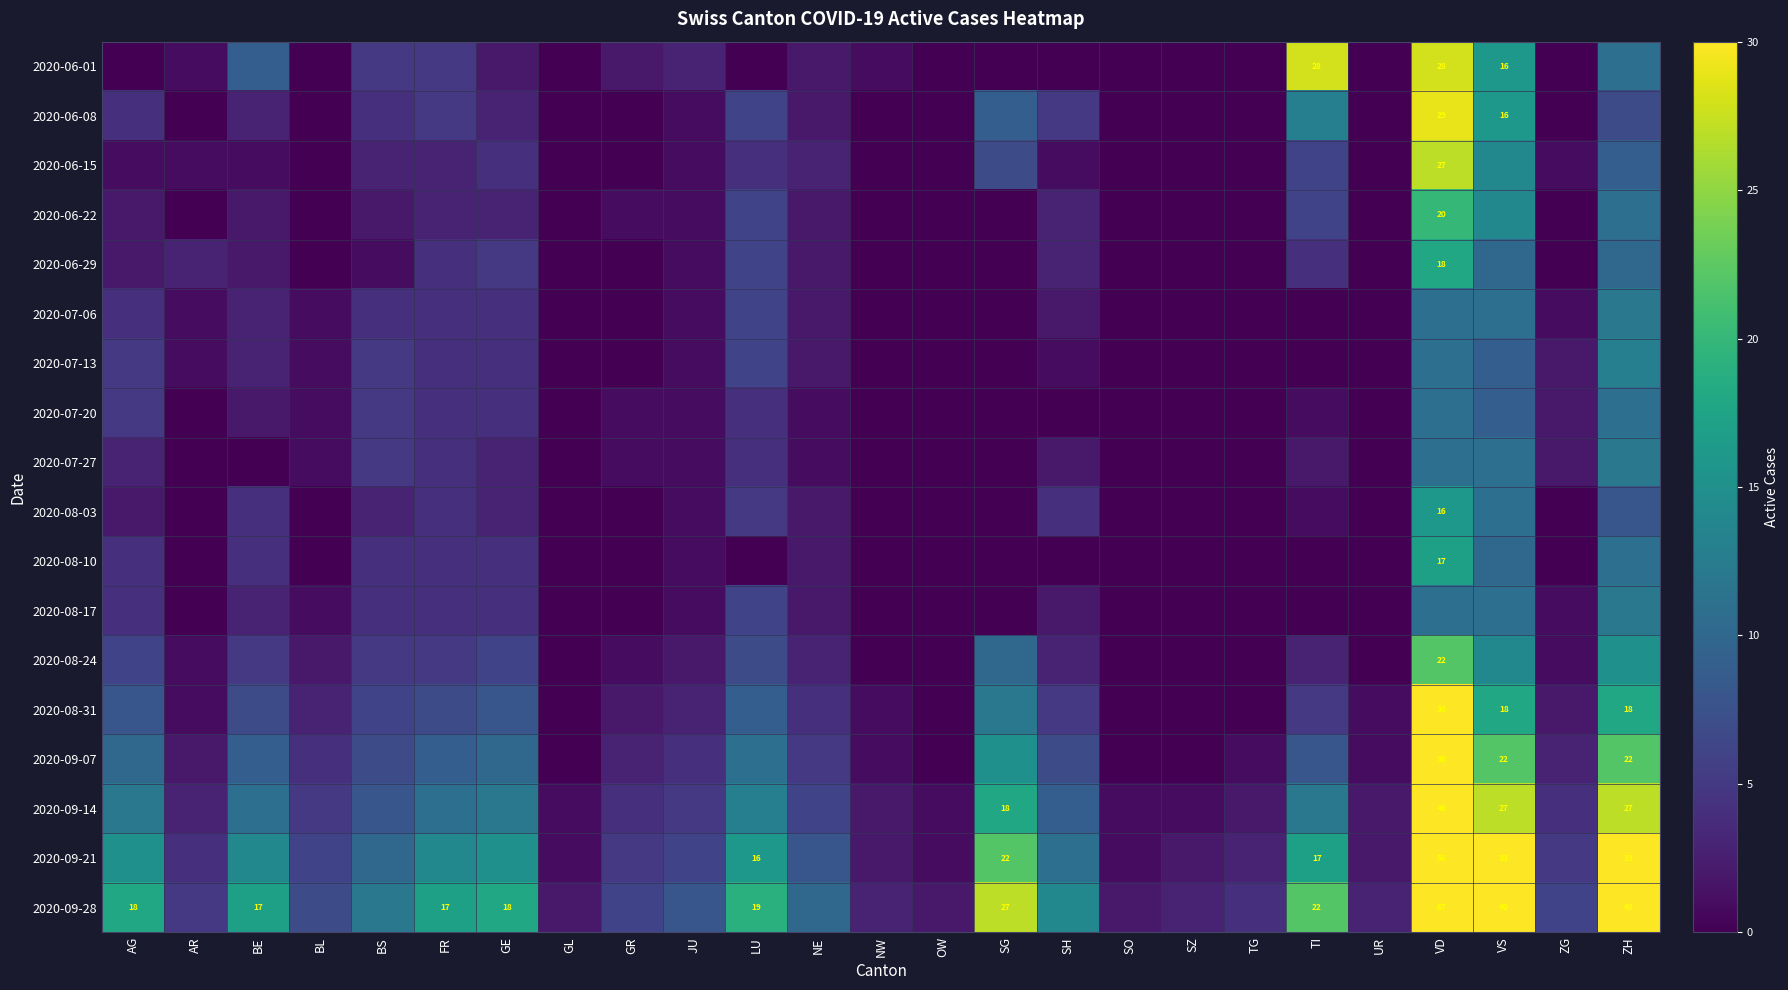

What is the greatest value displayed?

67